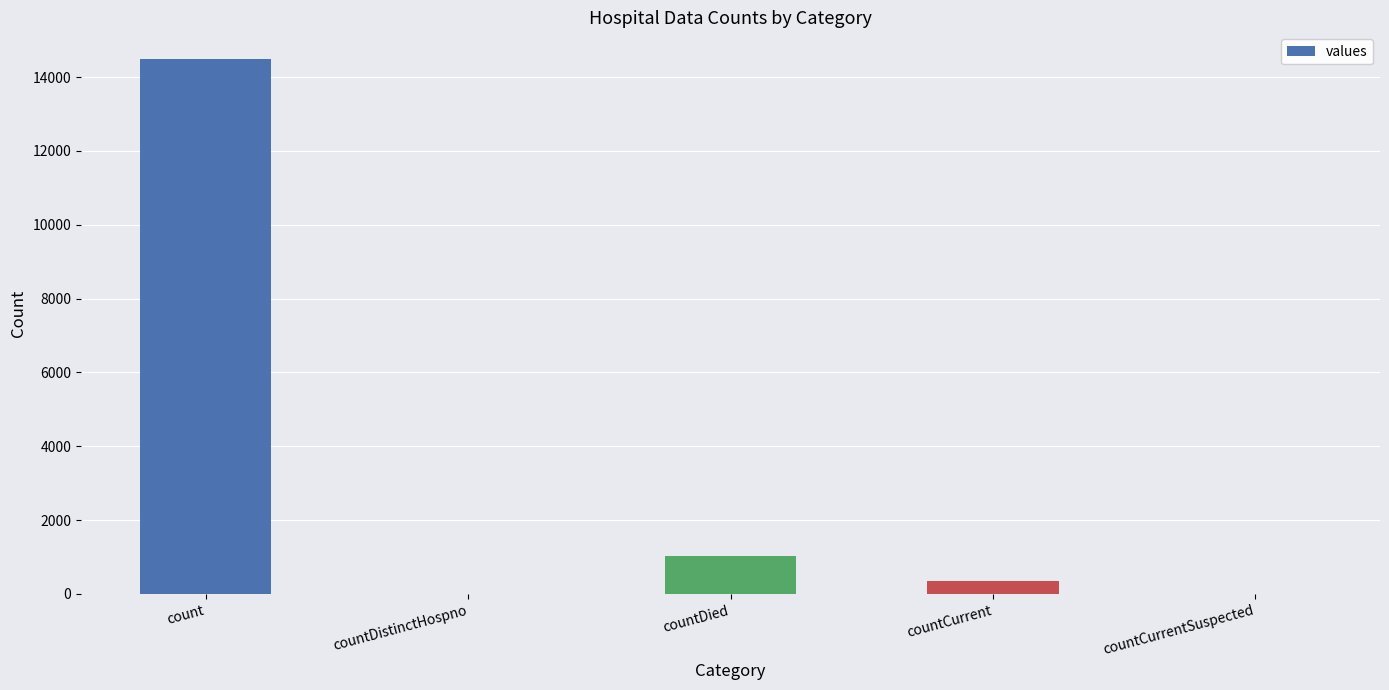

What is the average value?

3173